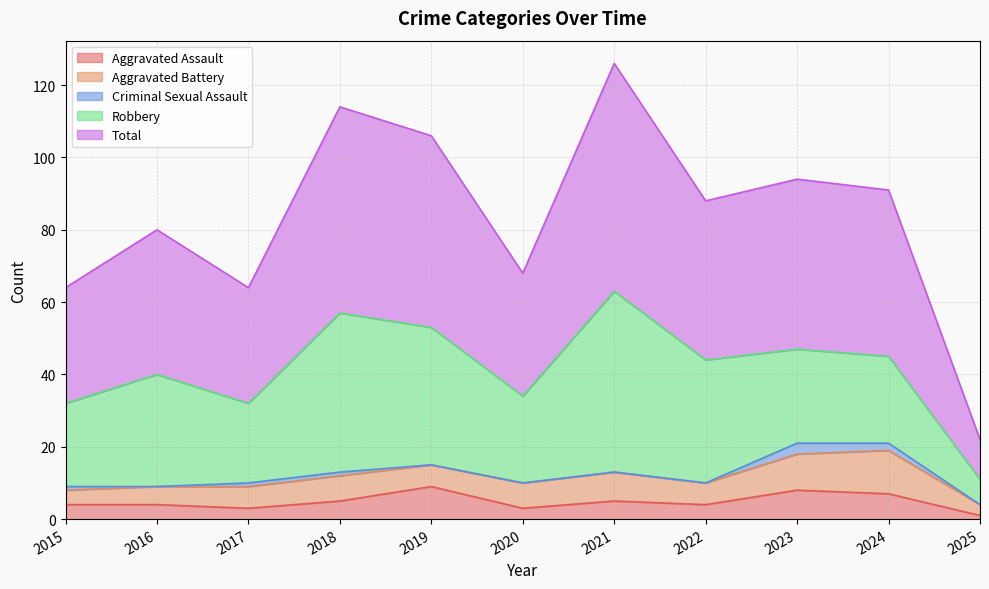

True or false: Aggravated Assault and Robbery cross at least once.

False